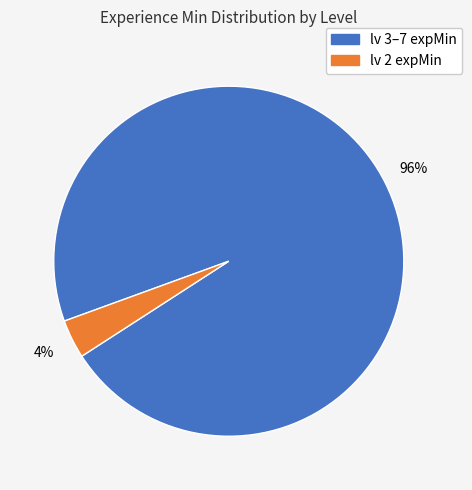

To the nearest percent, what is the average slice percentage?

50%